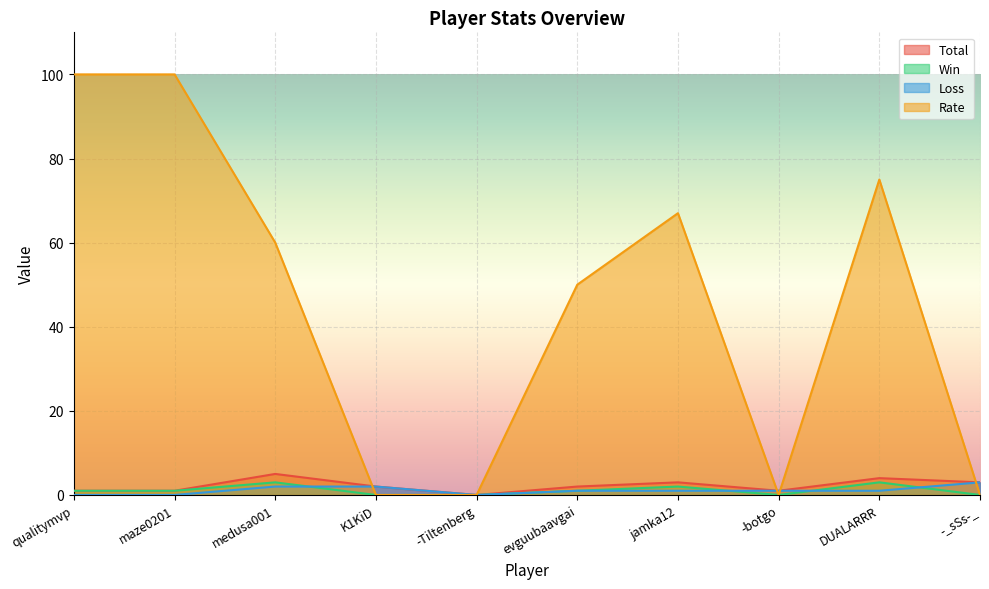

True or false: Win and Rate cross at least once.

False